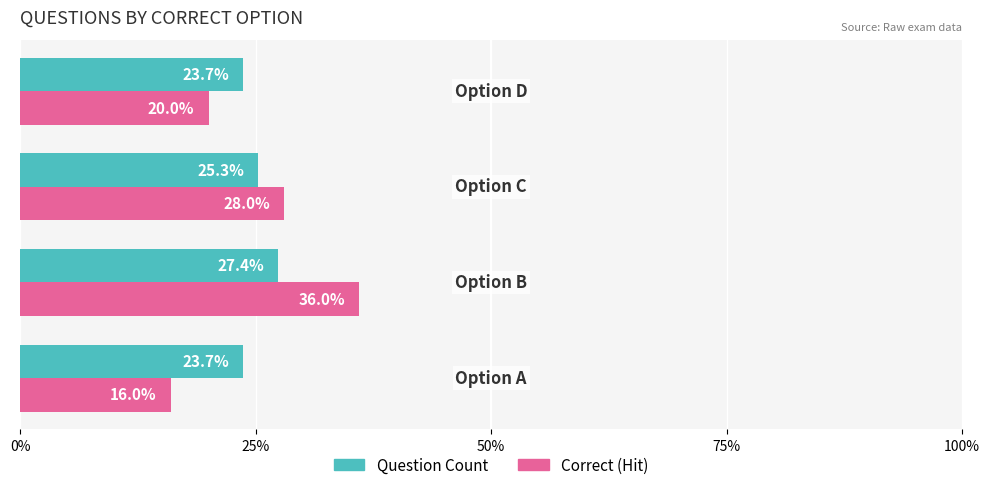

What is the average value of the Question Count series?

25.0